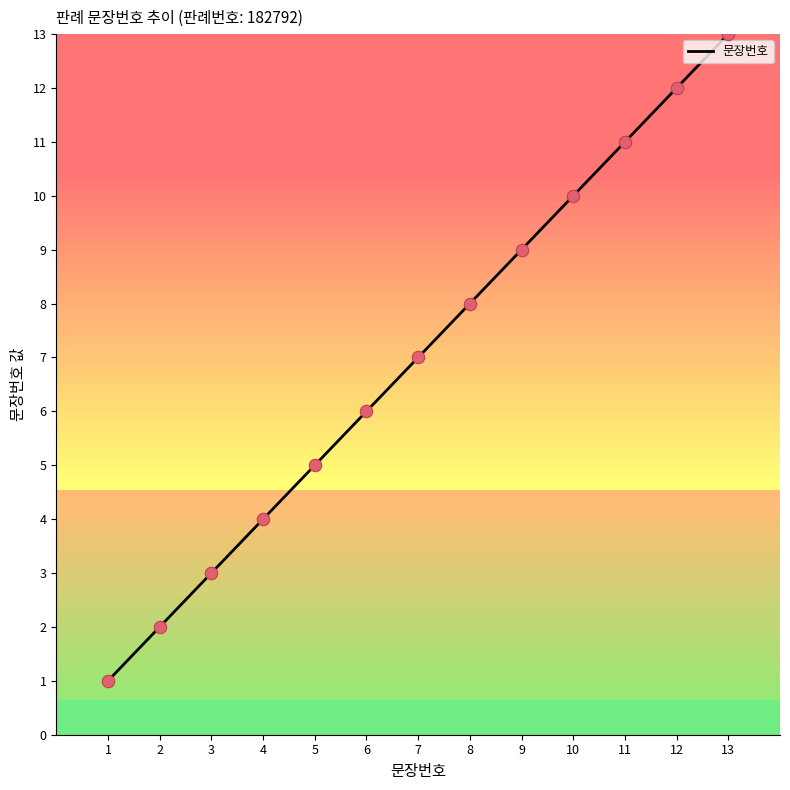

What is the change in value from 8 to 12?

+4